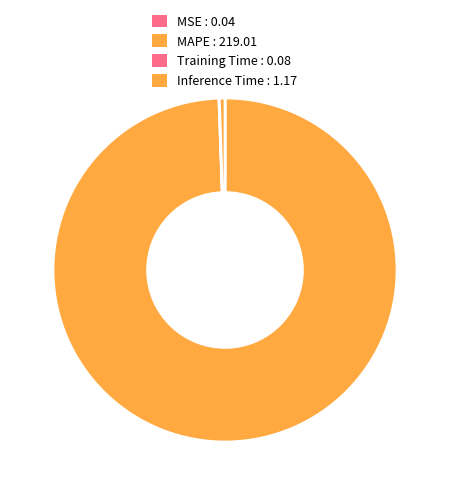

To the nearest percent, what is the combined percentage of MSE and MAPE?

99%